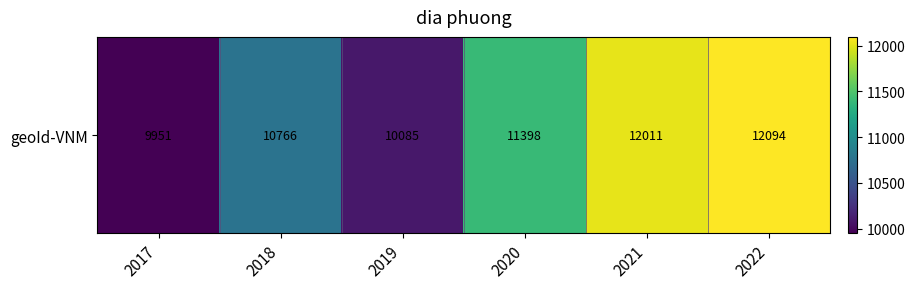

How many series are shown in this chart?

1